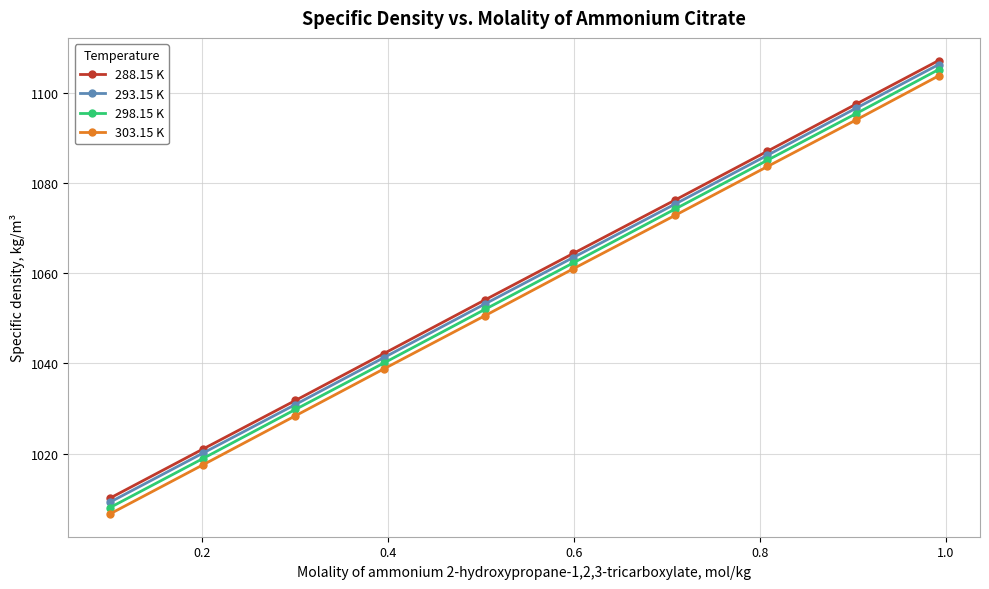

What is the value of the 293.15 K point at the 3rd from the left?

1030.9